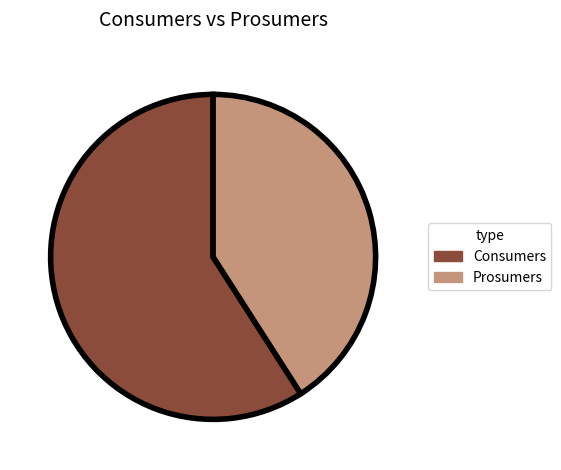

What is the ratio of the value at Prosumers to the value at Consumers?

0.7